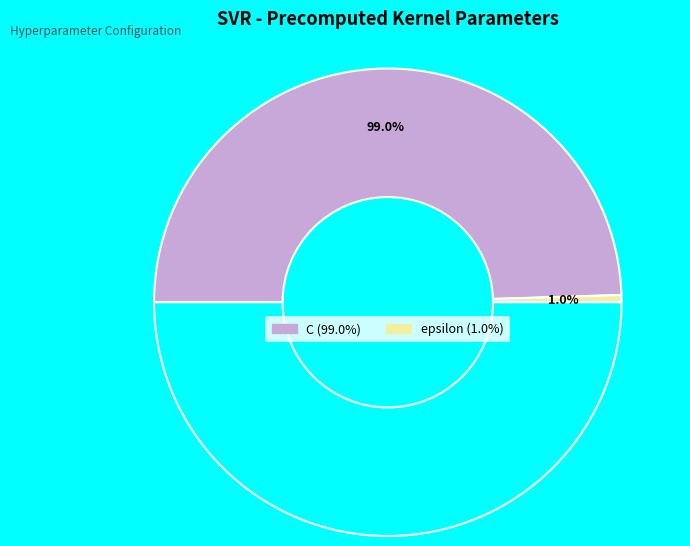

How many segments does this pie chart have?

2